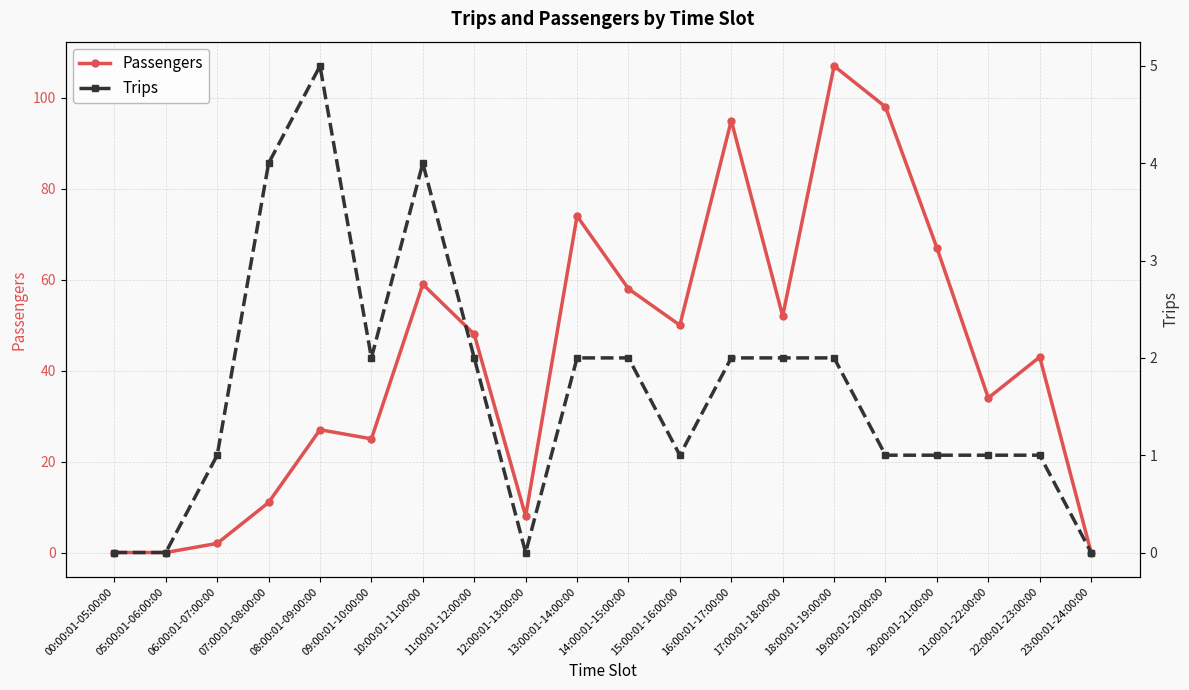

Is the value of Trips at 20:00:01-21:00:00 greater than the value of Passengers at 09:00:01-10:00:00?

No